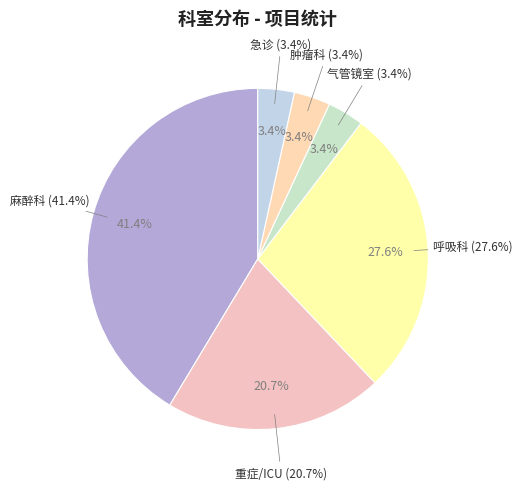

Which has a higher value, 肿瘤科 or 呼吸科?

呼吸科